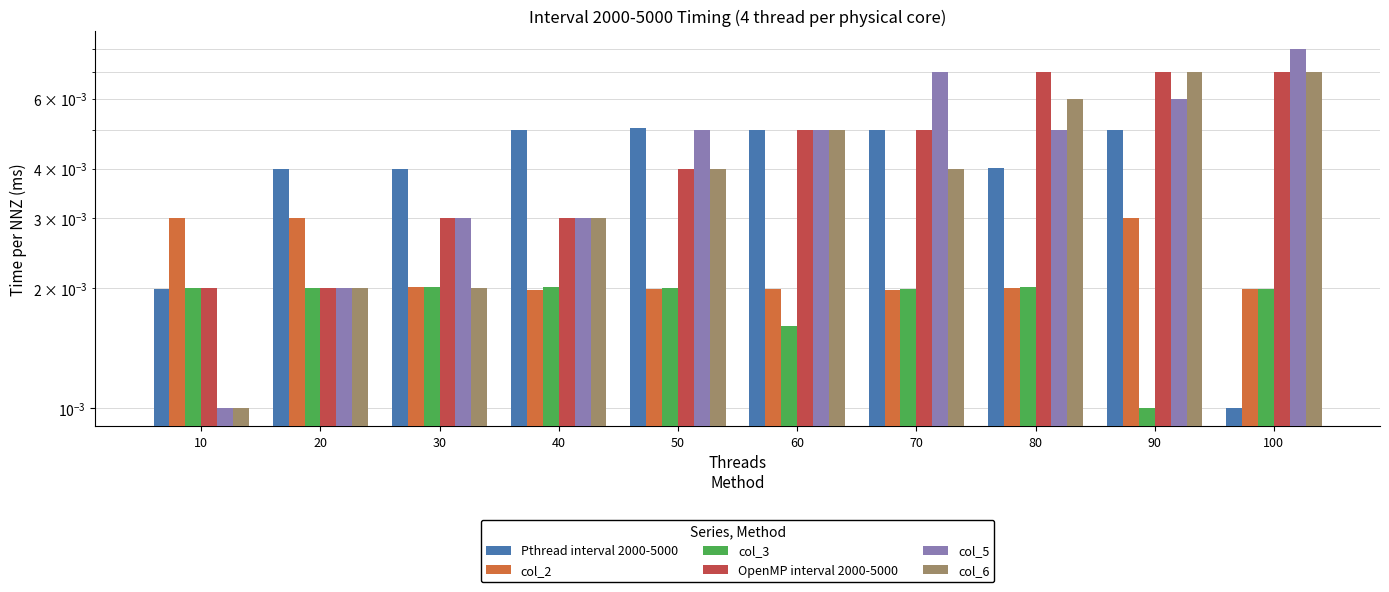

True or false: col_2 has a value of 0.0 at 40.

True